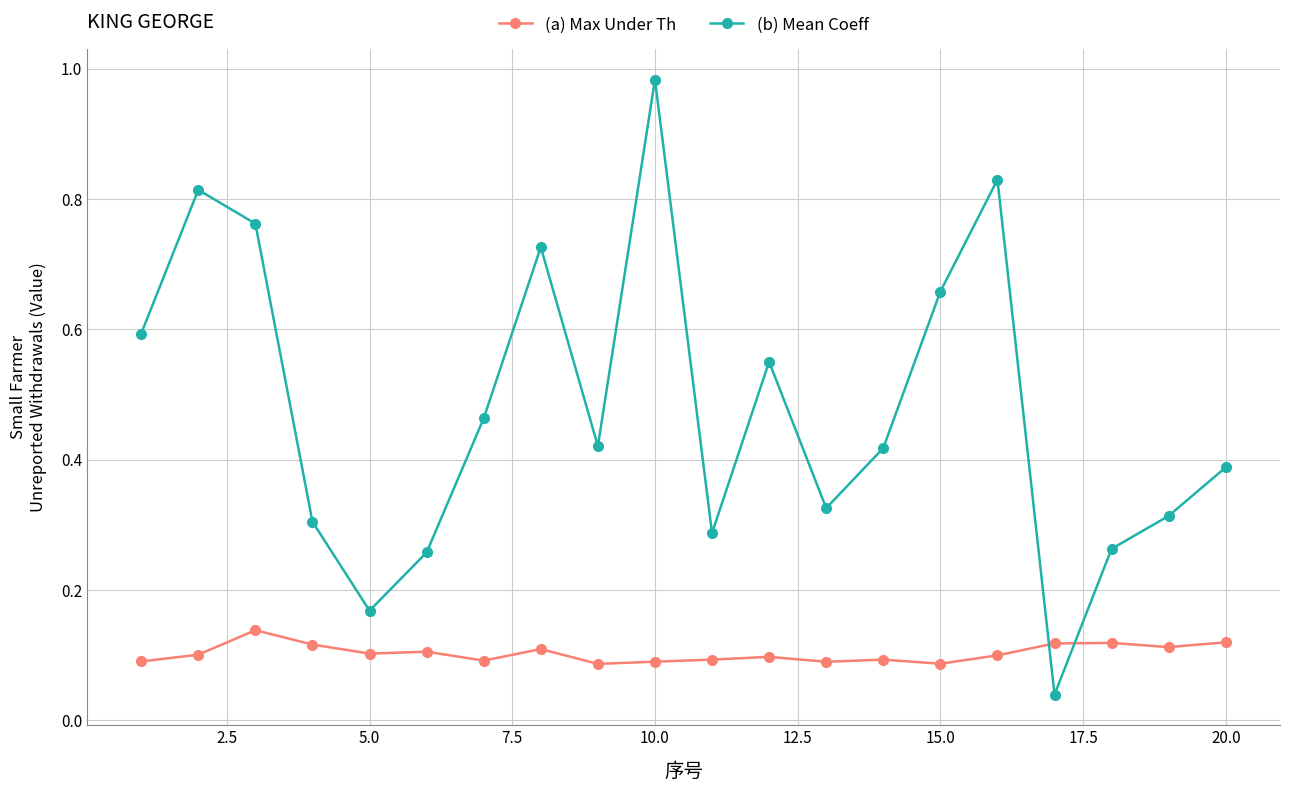

How many (a) Max Under Th values are between 0 and 1?

20